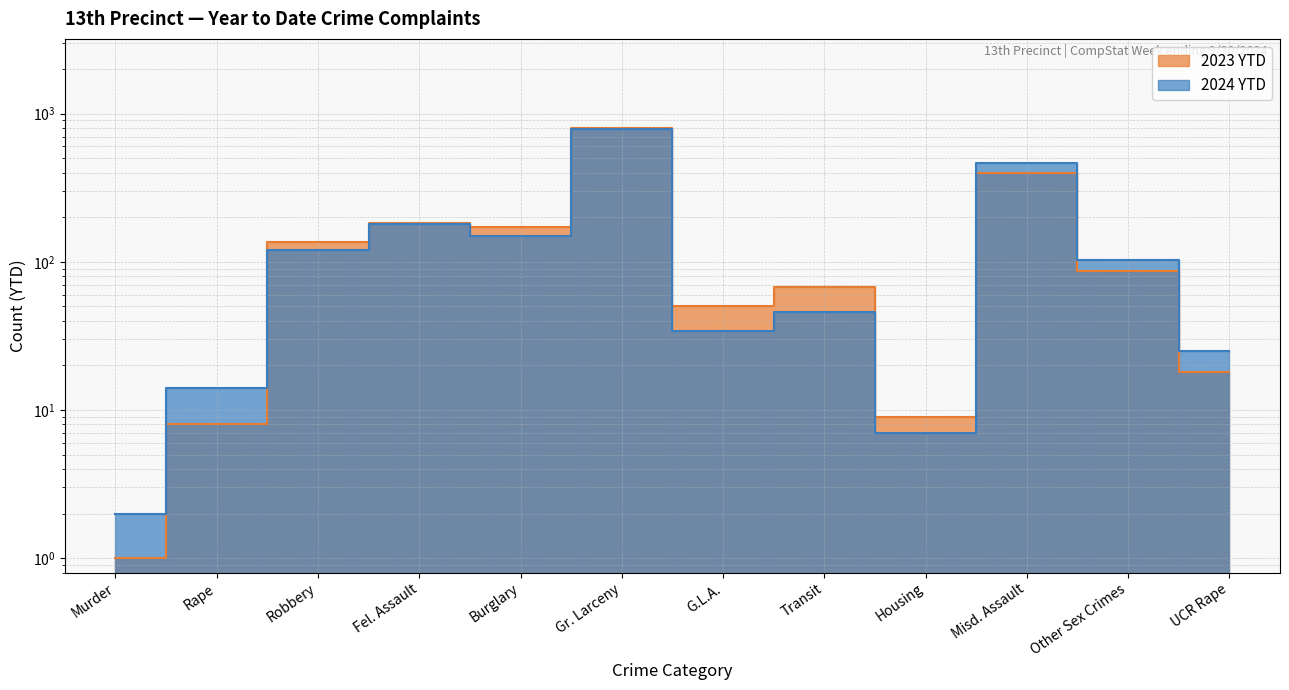

What is the spread (max minus min) of values at Fel. Assault?

1